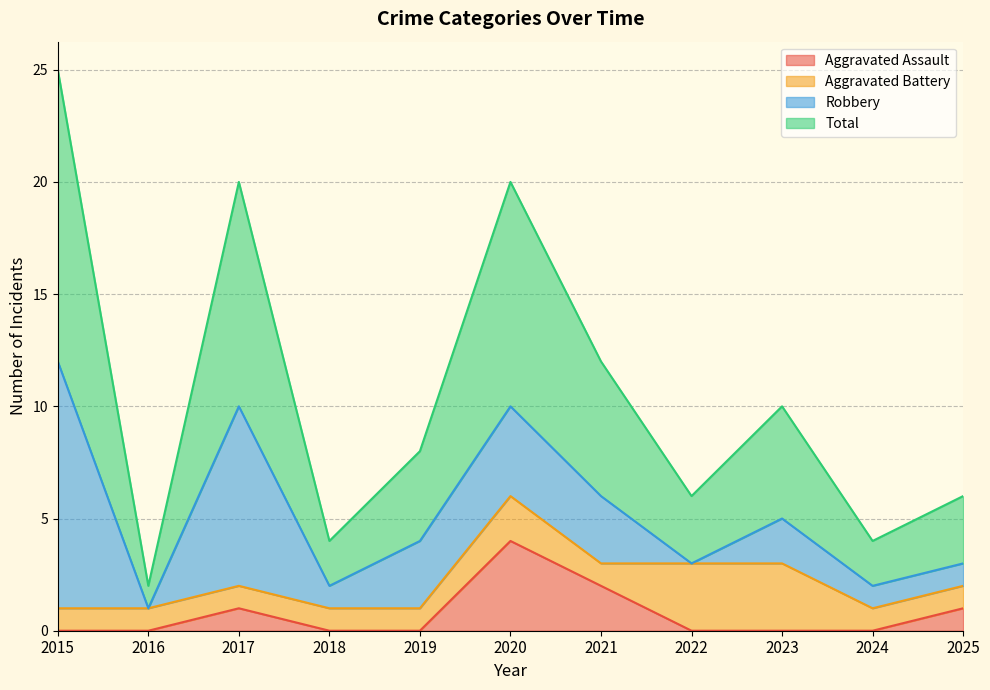

Rank the categories by Total value from highest to lowest.

2015, 2017, 2020, 2021, 2023, 2019, 2022, 2025, 2018, 2024, 2016